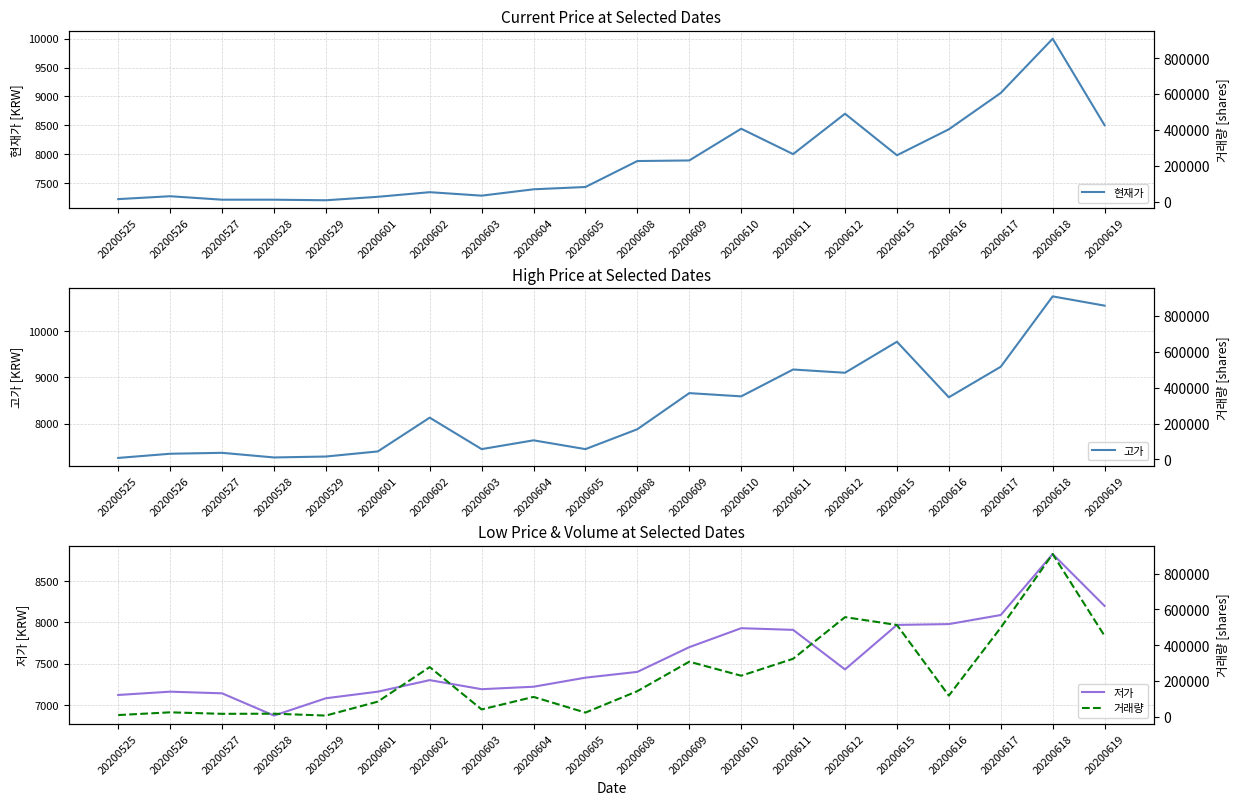

What is the difference between the second highest and second lowest values in the 고가 series?

3280